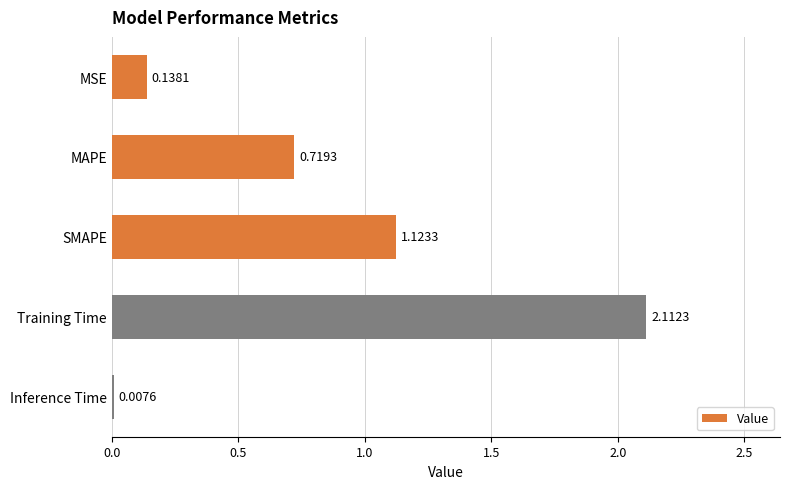

What is the sum of all values?

4.1